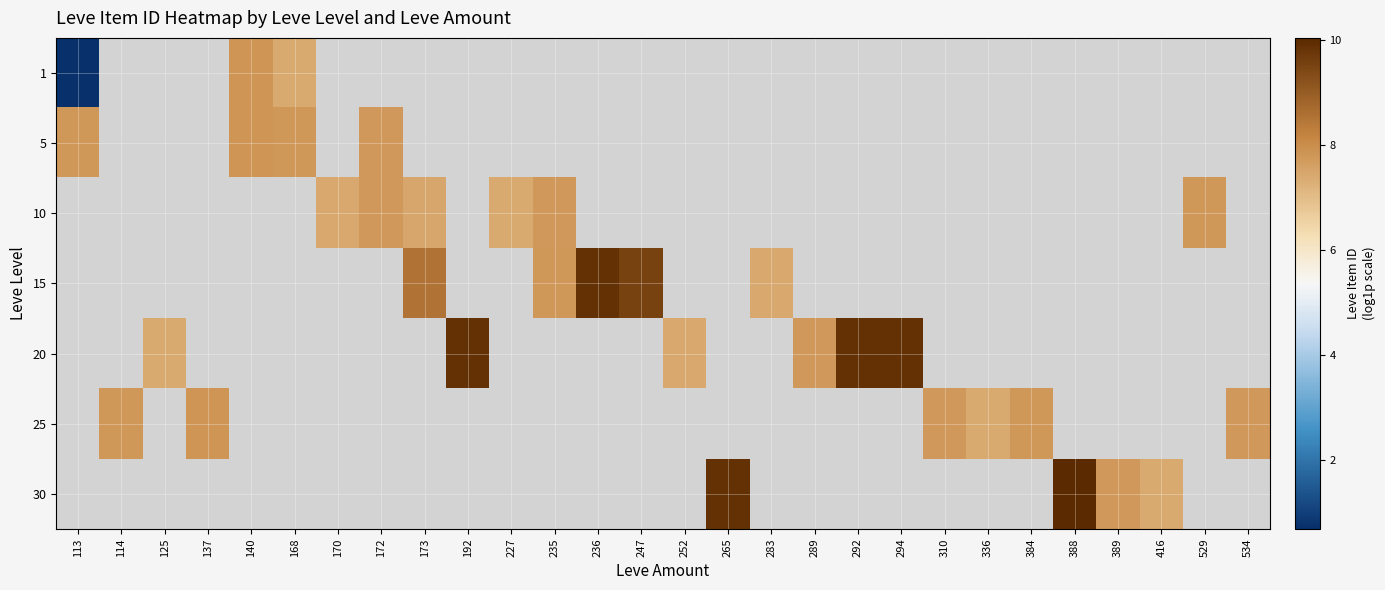

What is the maximum value for 1?

7.8